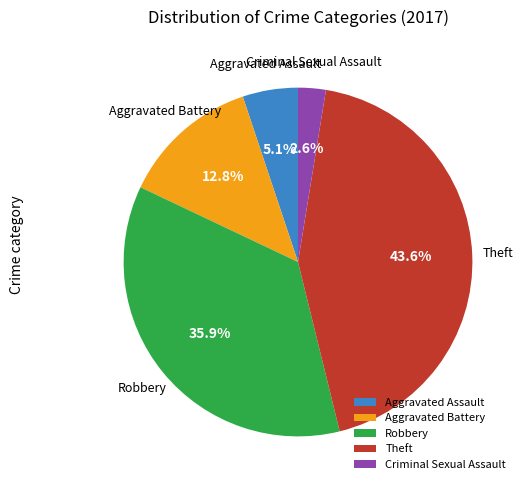

To the nearest percent, what is the difference between the Aggravated Assault and Robbery slice percentages?

31%